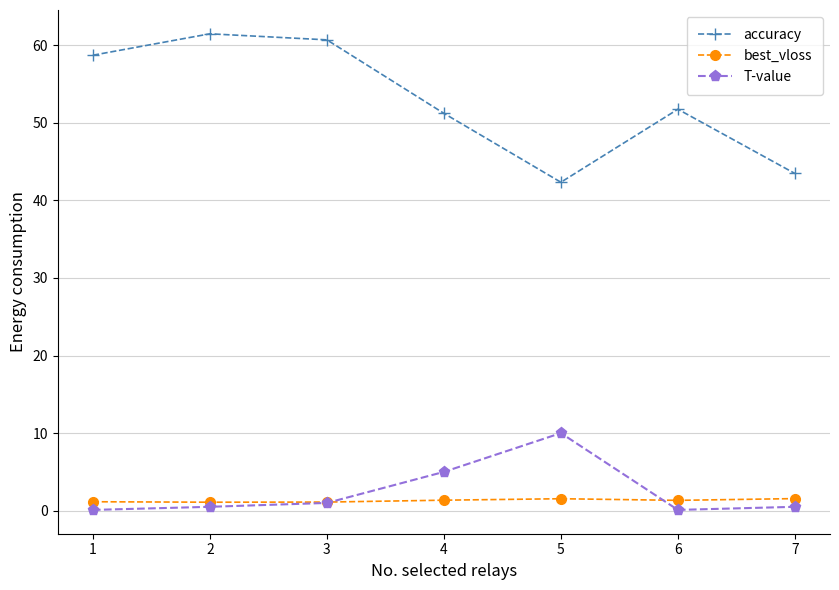

True or false: accuracy has a value of 22.1 at 4.

False